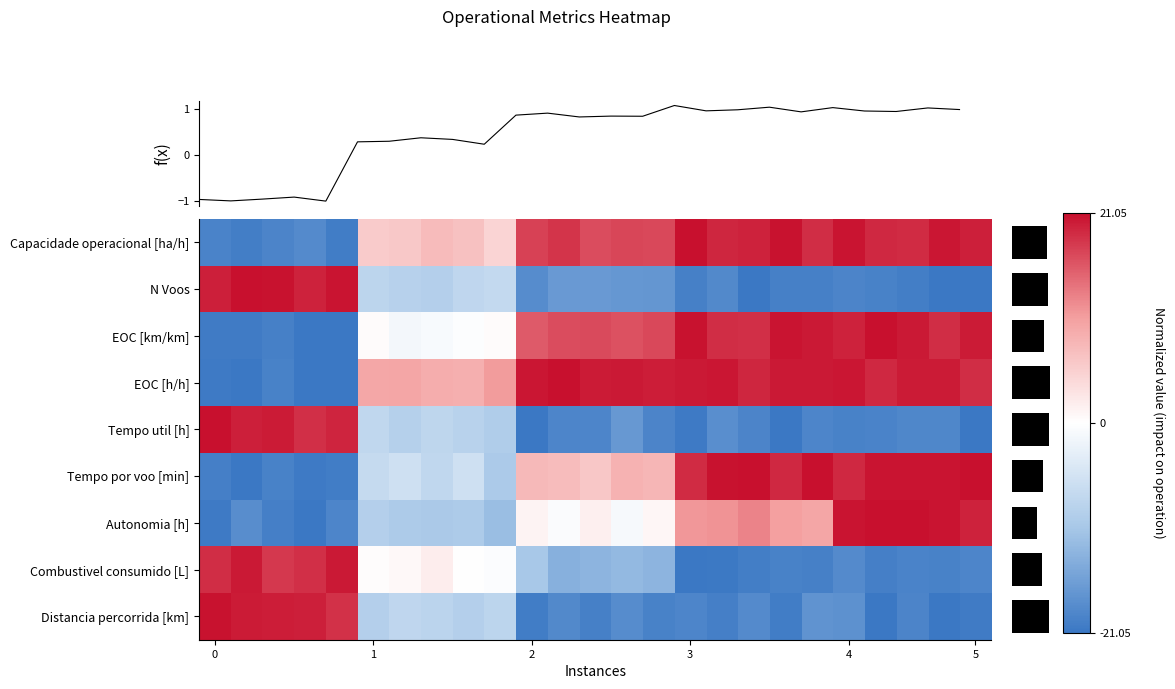

Which has a higher value, 5 or 3?

3